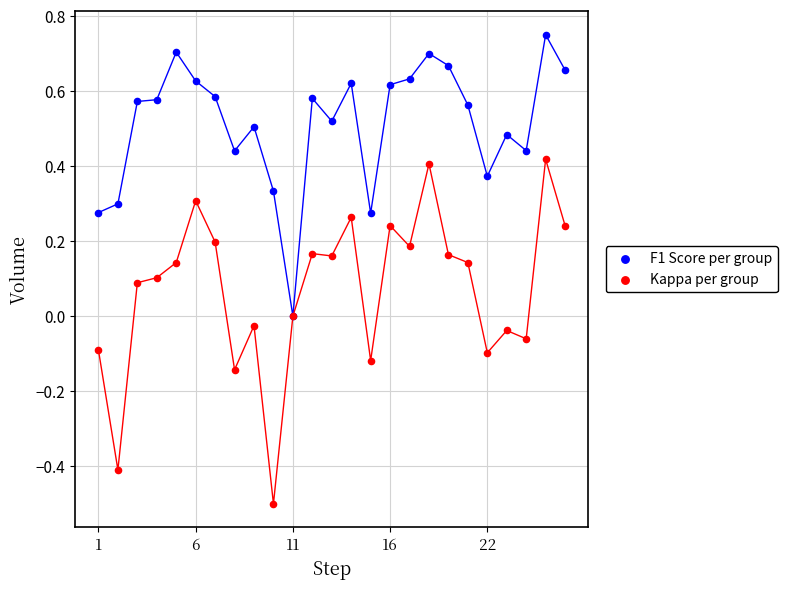

What are all the series names shown in the legend?

F1 Score per group, Kappa per group